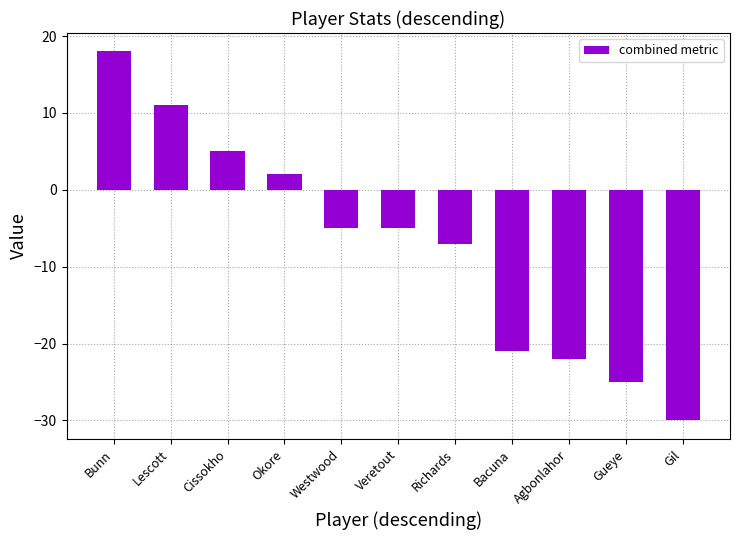

What is the difference between the maximum and minimum values?

48